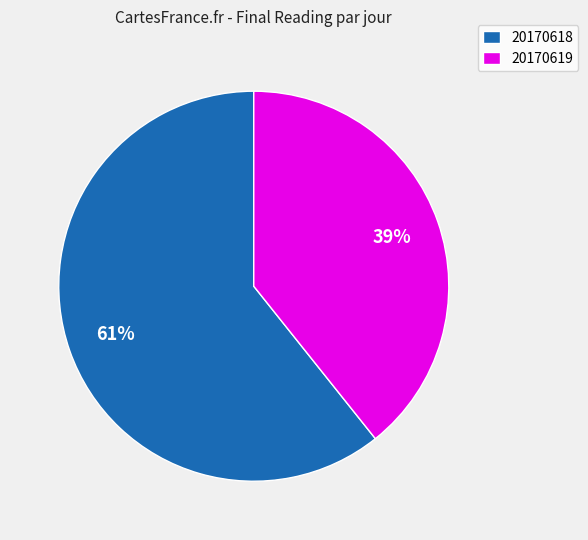

True or false: 20170619 accounts for 29% of the total.

False